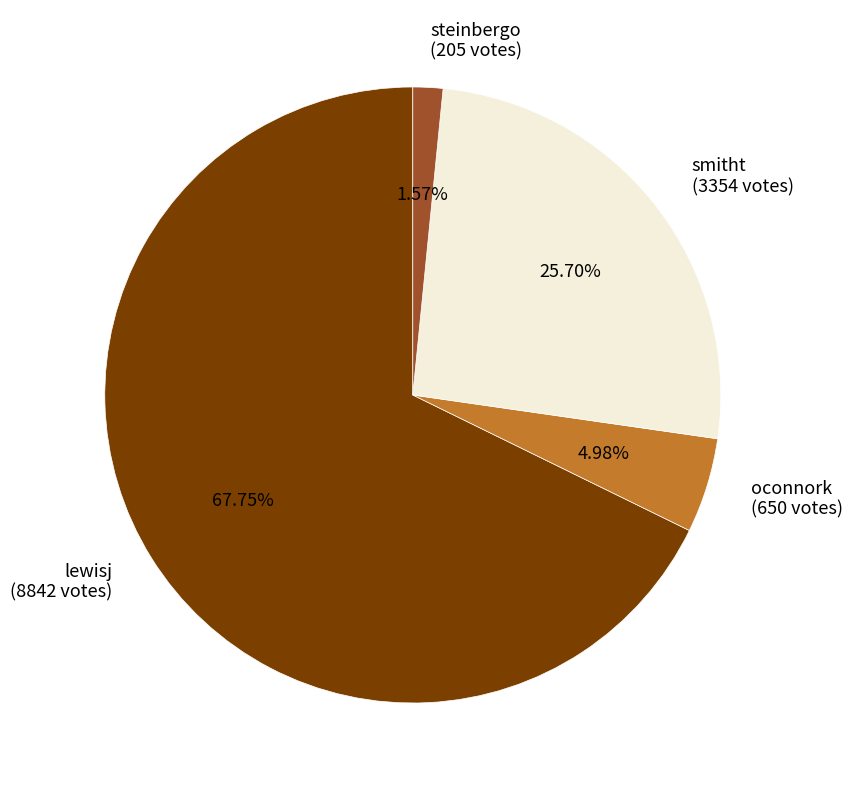

Combined, what portion of the pie is lewisj and oconnork?

72.7%